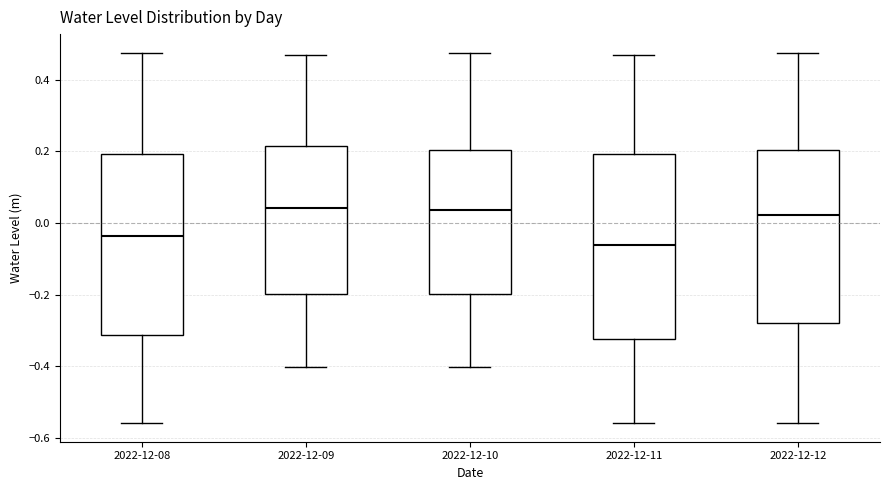

Reading left to right, transcribe this box plot: for each box, give where its median line is, the range the box spans, and where its two whiskers end, as read against the y-axis. The values are not printed on the chart, so give them approximately, as read against the axis.

2022-12-08: median -0.04, box -0.32 to 0.20, whiskers -0.56 to 0.48
2022-12-09: median 0.04, box -0.20 to 0.22, whiskers -0.40 to 0.46
2022-12-10: median 0.04, box -0.20 to 0.20, whiskers -0.40 to 0.48
2022-12-11: median -0.06, box -0.32 to 0.20, whiskers -0.56 to 0.46
2022-12-12: median 0.02, box -0.28 to 0.20, whiskers -0.56 to 0.48